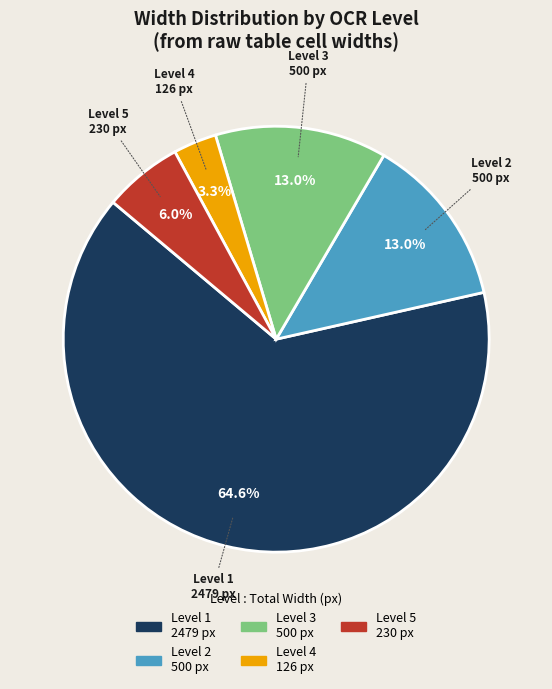

How many slices are in this pie chart?

5